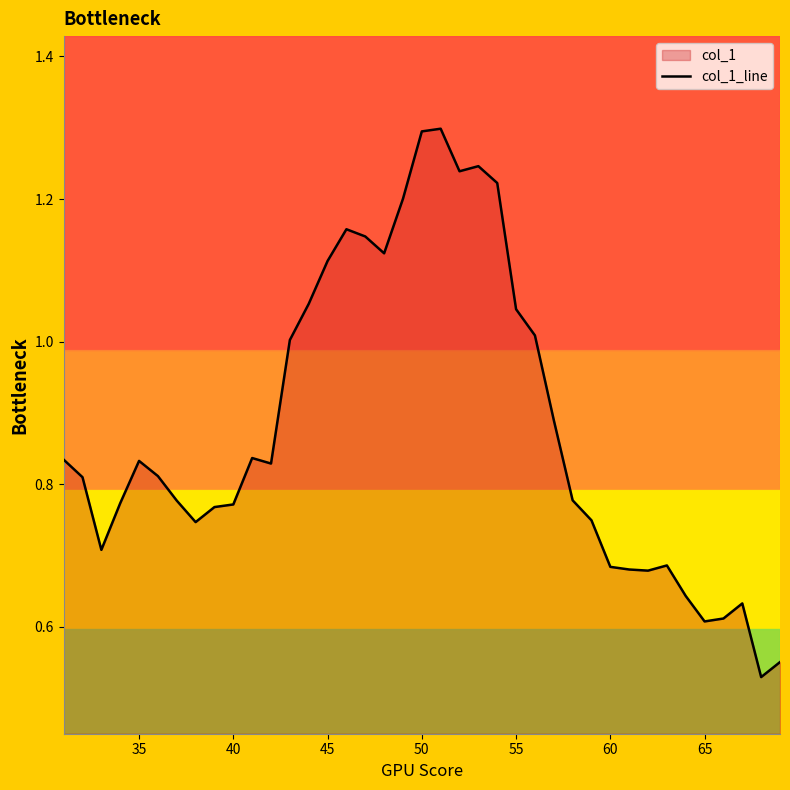

Reading left to right, what are all the values shown in this chart?

0.8	0.8	0.7	0.8	0.8	0.8	0.8	0.7	0.8	0.8	0.8	0.8	1.0	1.1	1.1	1.2	1.1	1.1	1.2	1.3	1.3	1.2	1.2	1.2	1.0	1.0	0.9	0.8	0.7	0.7	0.7	0.7	0.7	0.6	0.6	0.6	0.6	0.5	0.6